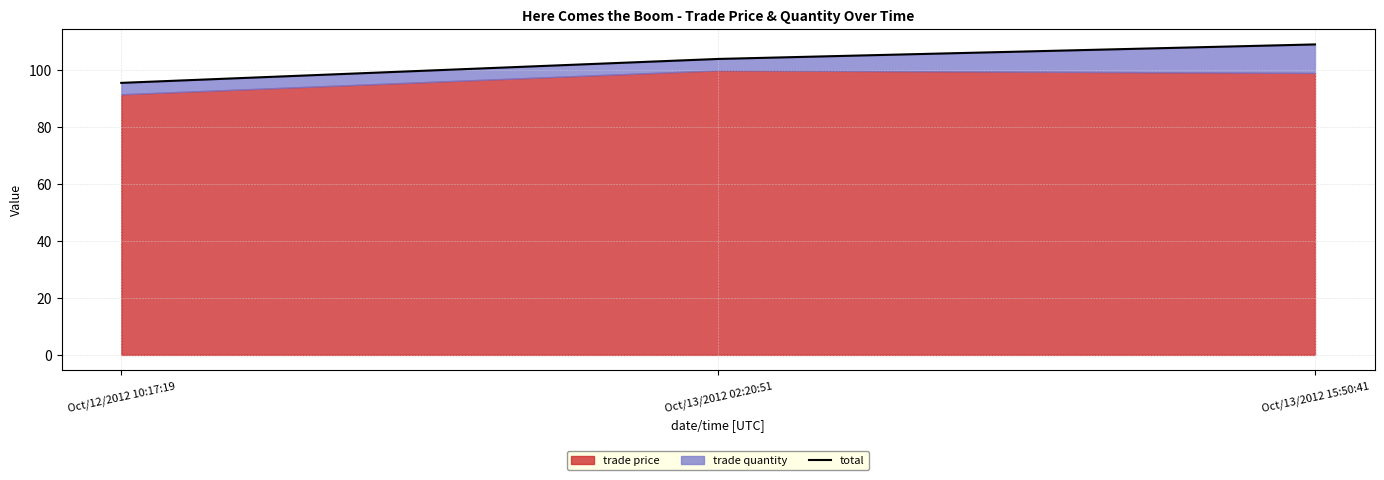

Does the chart have visible grid lines?

Yes